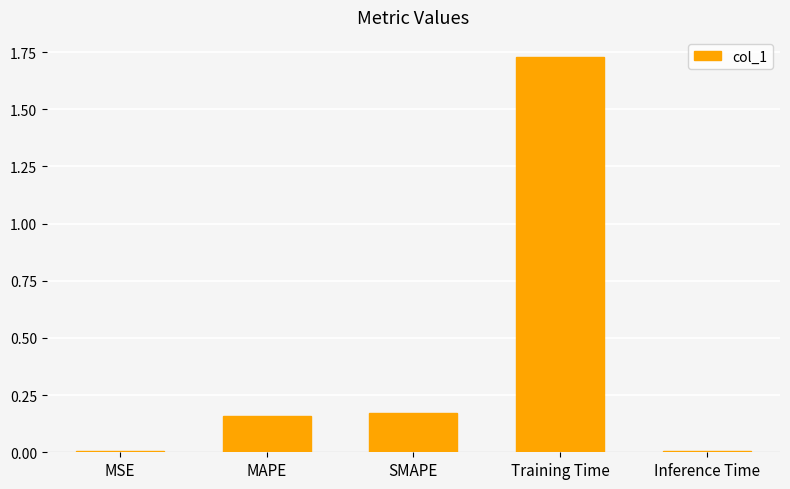

Which has a higher value, SMAPE or Training Time?

Training Time